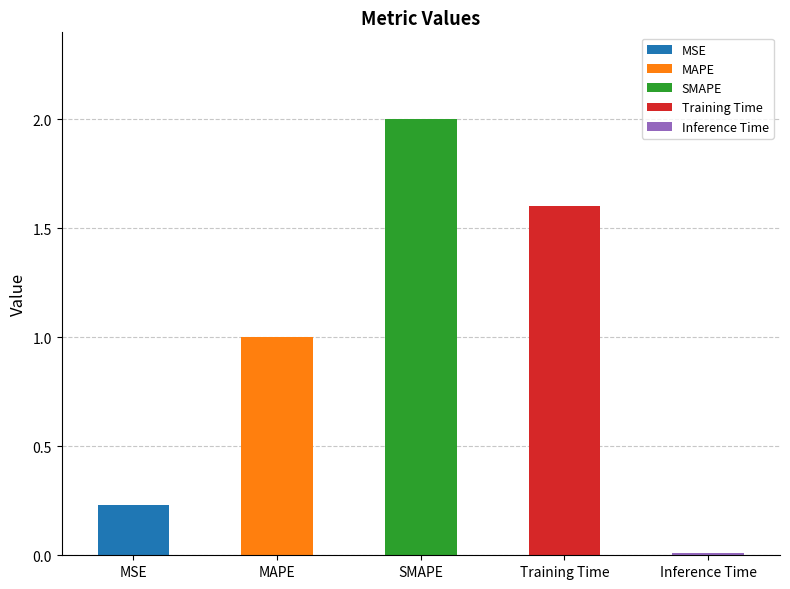

Is it true that the value at Training Time is 1.0?

False